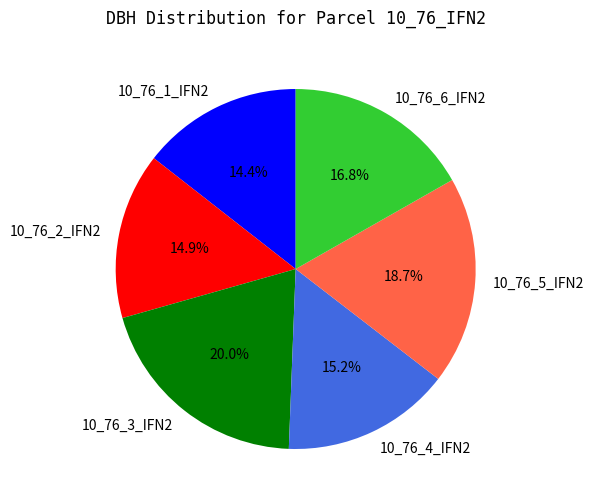

Is 10_76_2_IFN2 the majority of the pie?

No